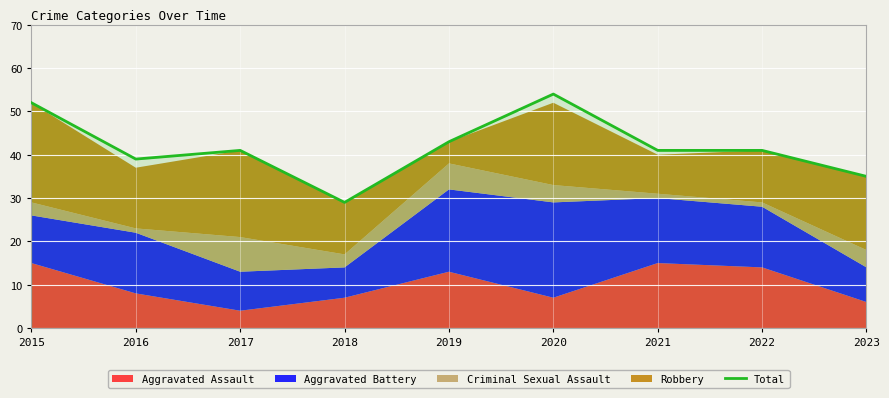

What is the average value?

42